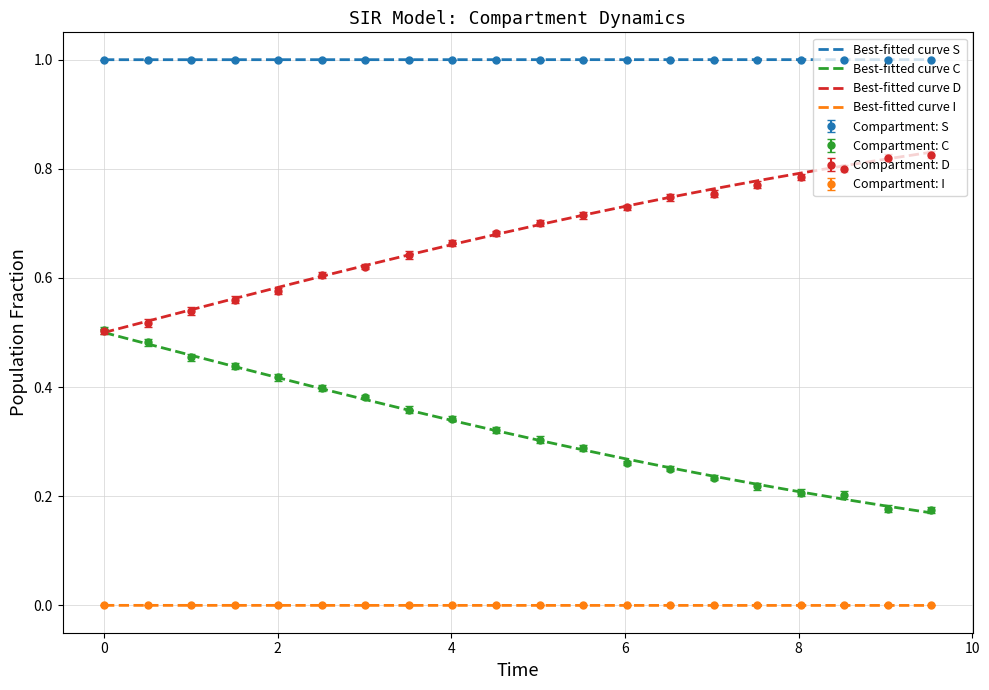

True or false: Best-fitted curve I and Best-fitted curve C intersect in this chart.

False